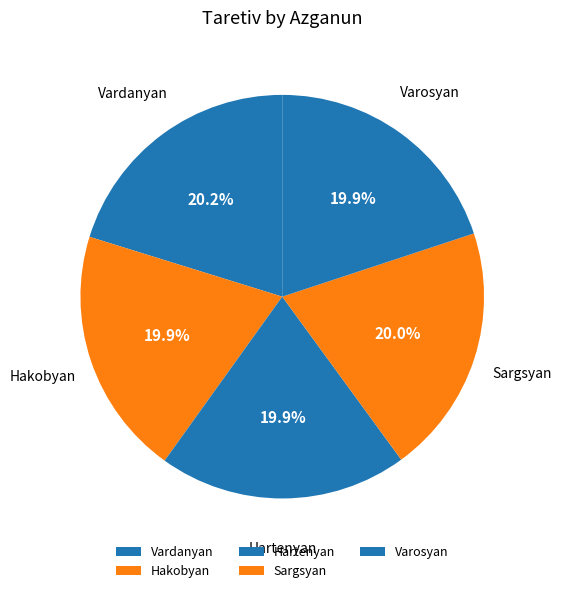

Is Hartenyan the majority of the pie?

No